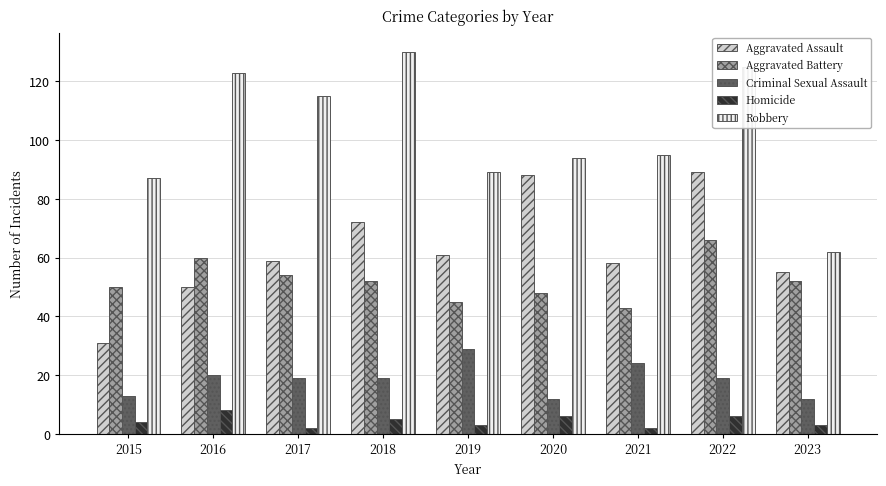

Where does the Robbery series first go above 95?

2016